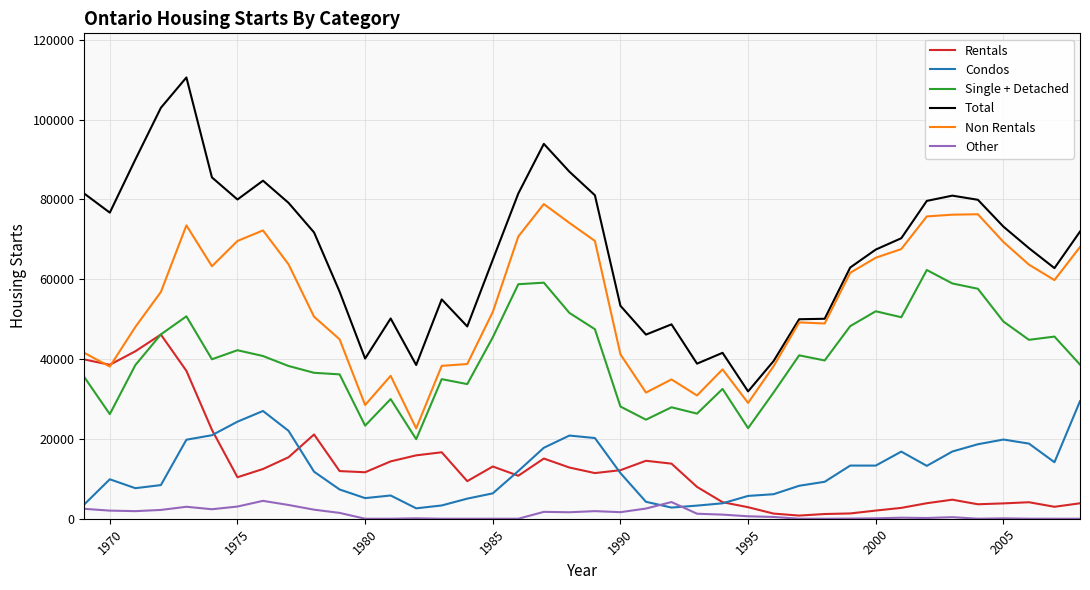

Which series has the largest range (max minus min)?

Total